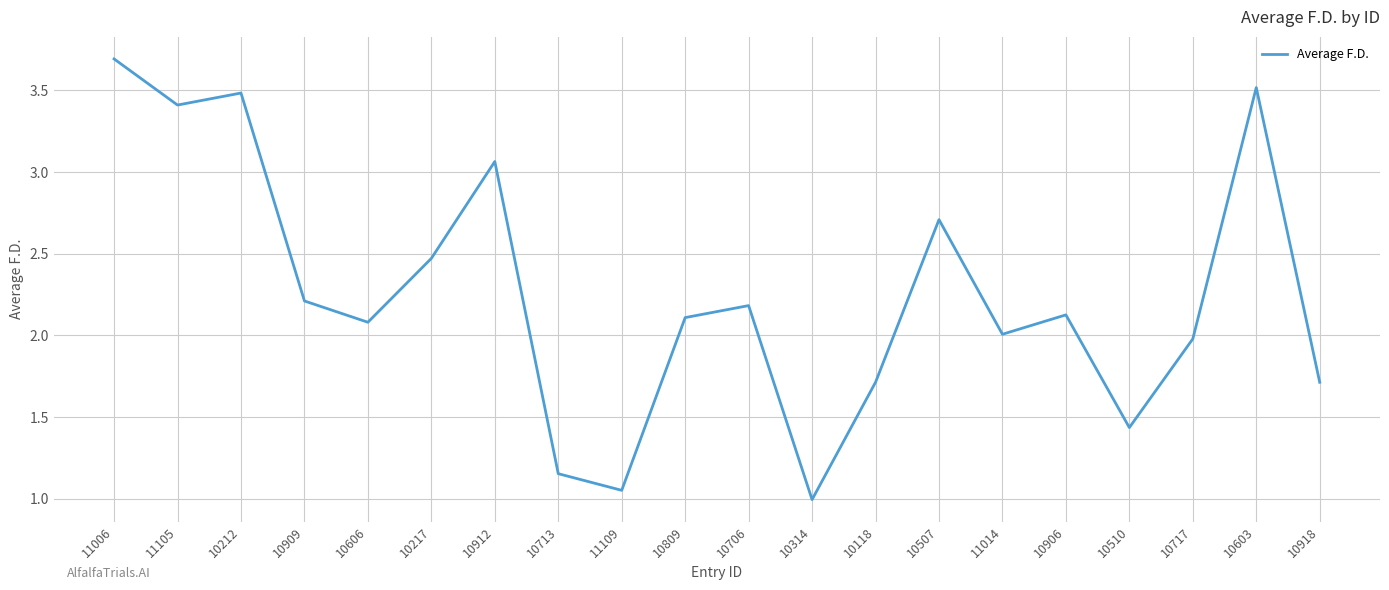

Is it true that the value at 10906 is 3.6?

False